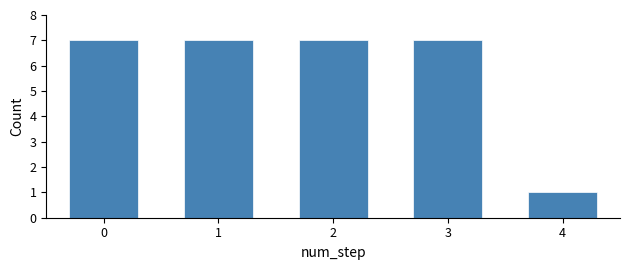

Reading left to right, list all the values displayed in this chart.

0=7	1=7	2=7	3=7	4=1